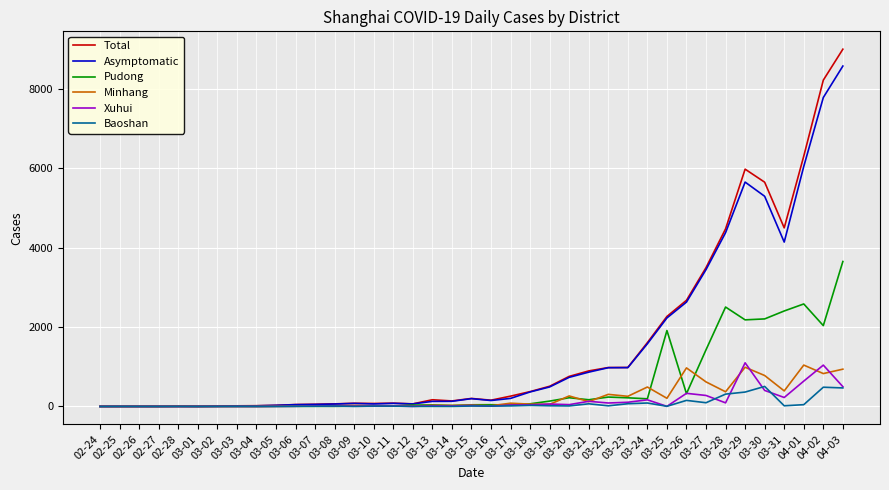

Which series has the widest spread of values?

Total